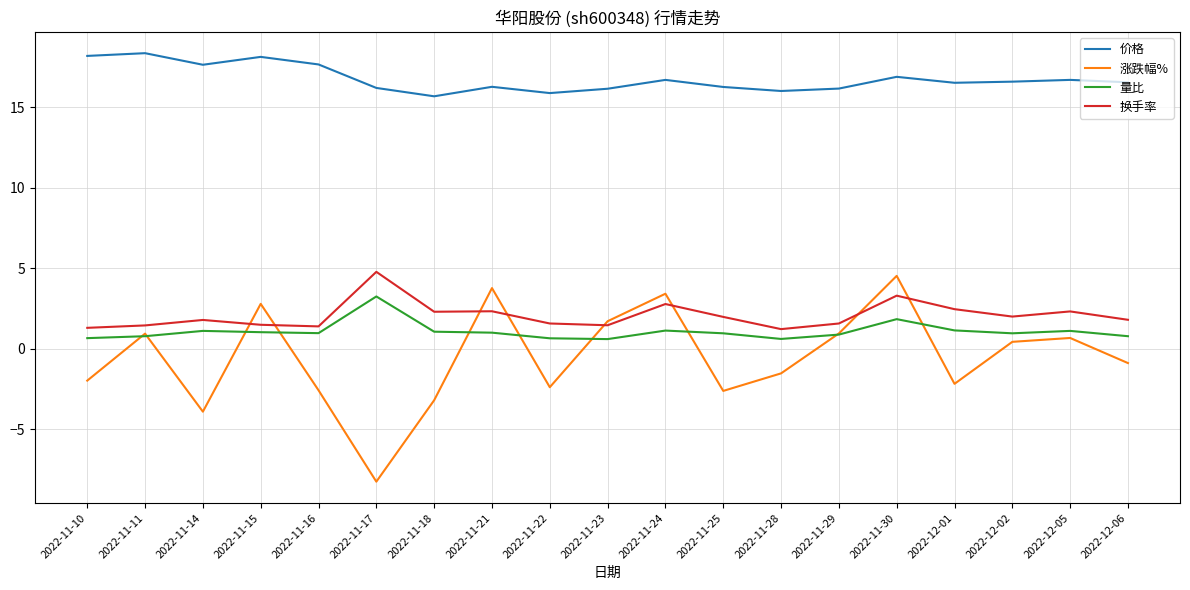

Where does the 涨跌幅% series first go above 0?

2022-11-11